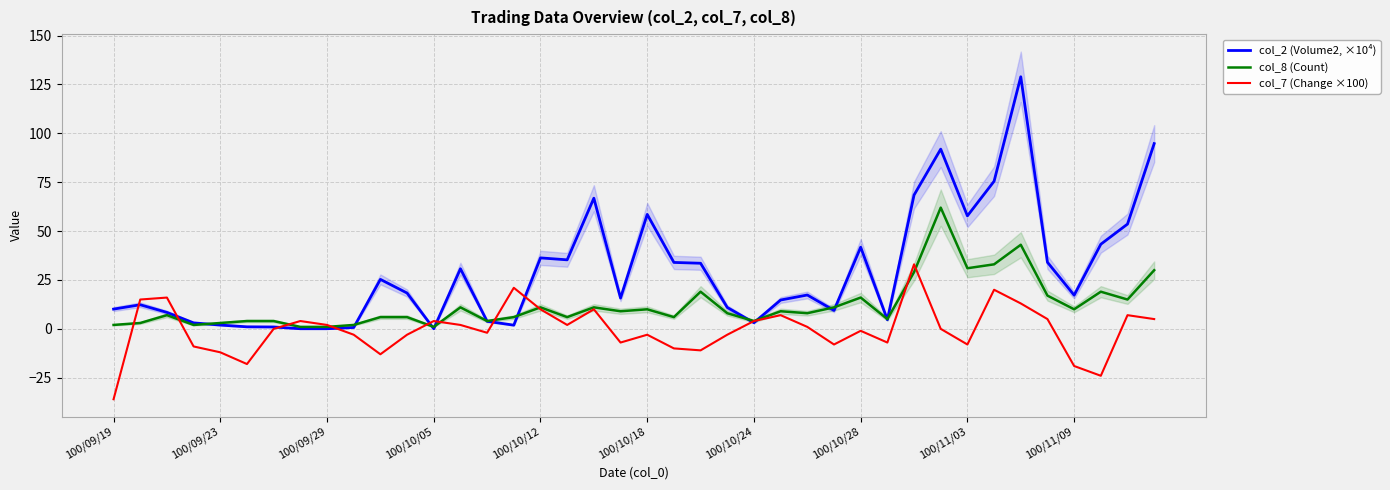

What is the maximum value for col_8 (Count)?

62.0